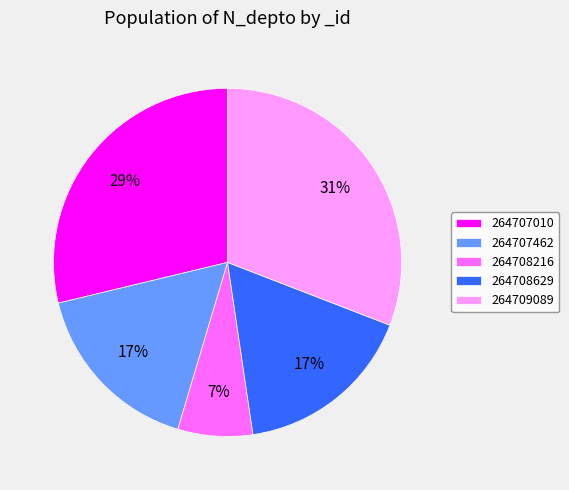

The 264708216 slice represents 12% of the pie. True or false?

False